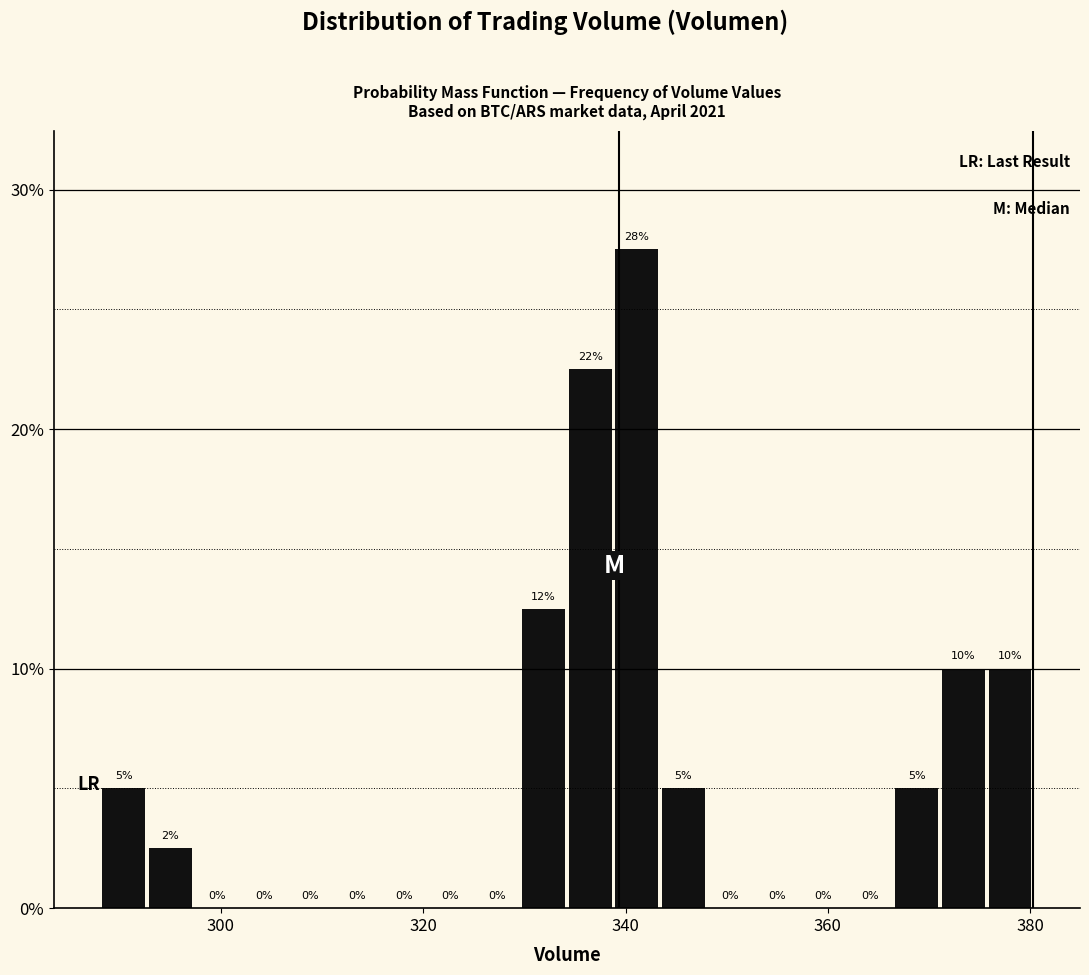

Read against the x-axis, roughly where is the centre of the tallest bar?

342